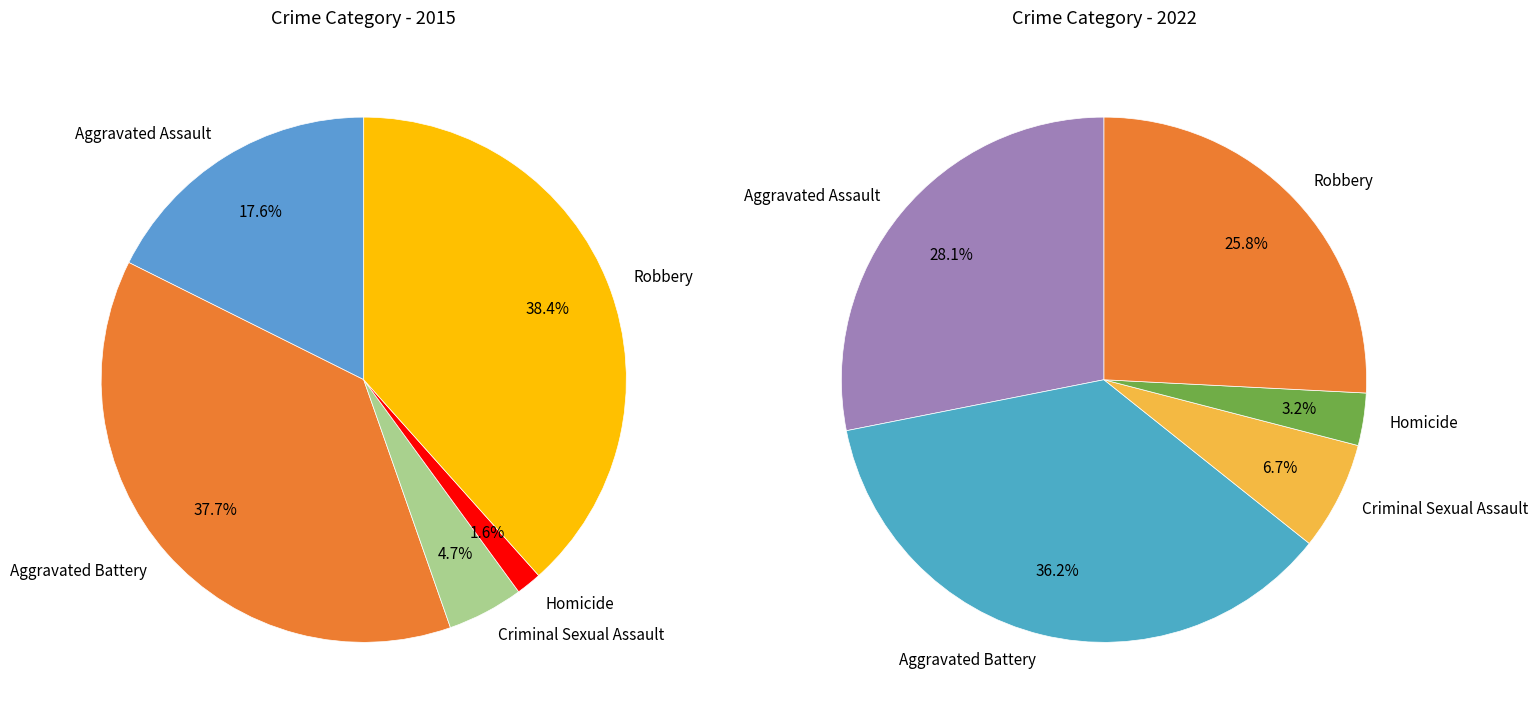

What is the largest slice in the pie chart?

Robbery